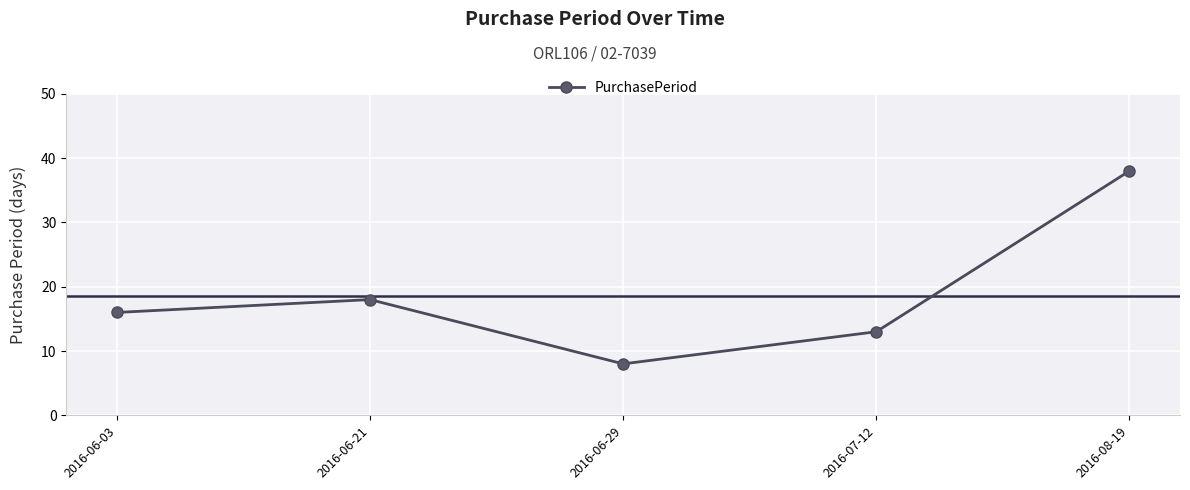

What is the maximum value shown in the chart?

38